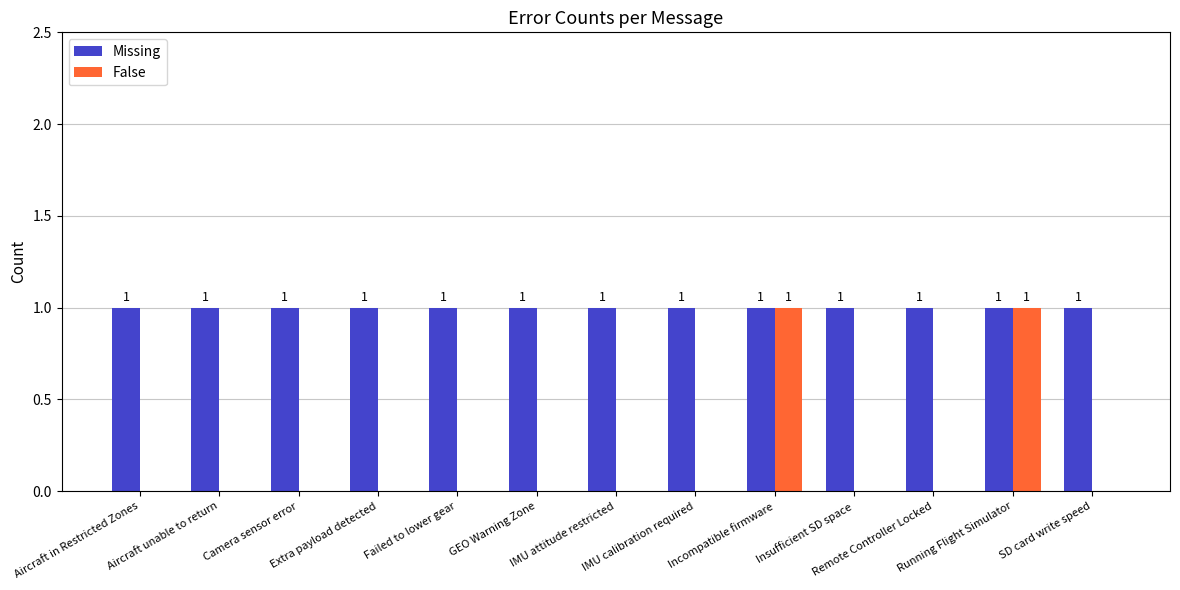

What are all the series names shown in the legend?

Missing, False